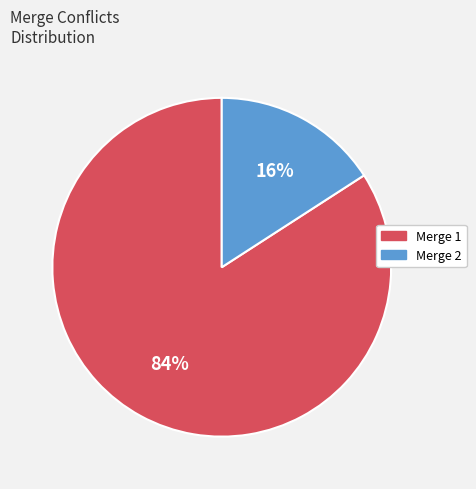

Which slice is the largest?

Merge 1